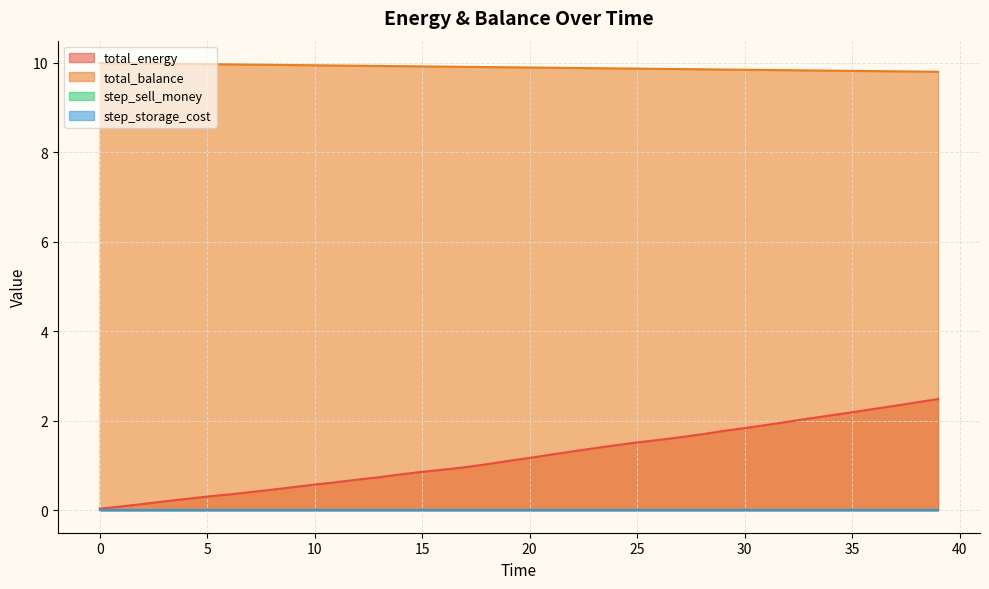

How many values in the total_energy series exceed 1?

22